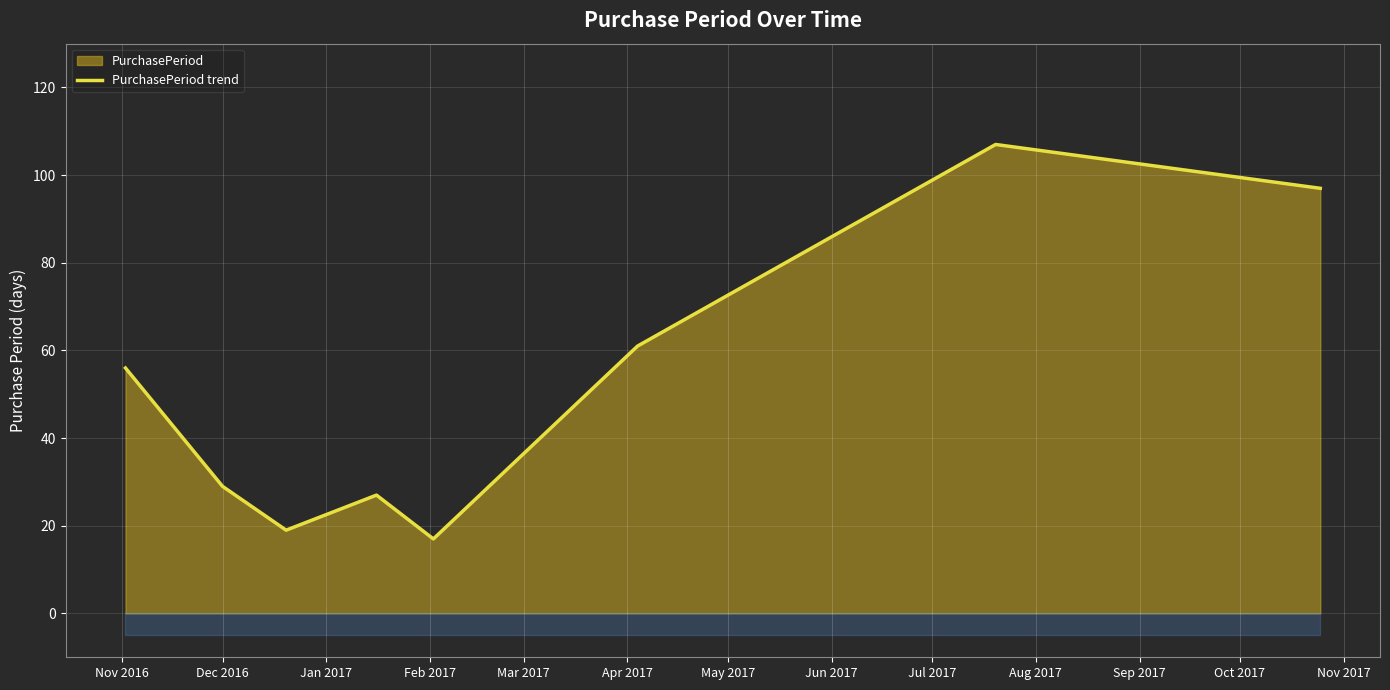

How many interior local peaks (higher than both neighbors) does the data have?

2